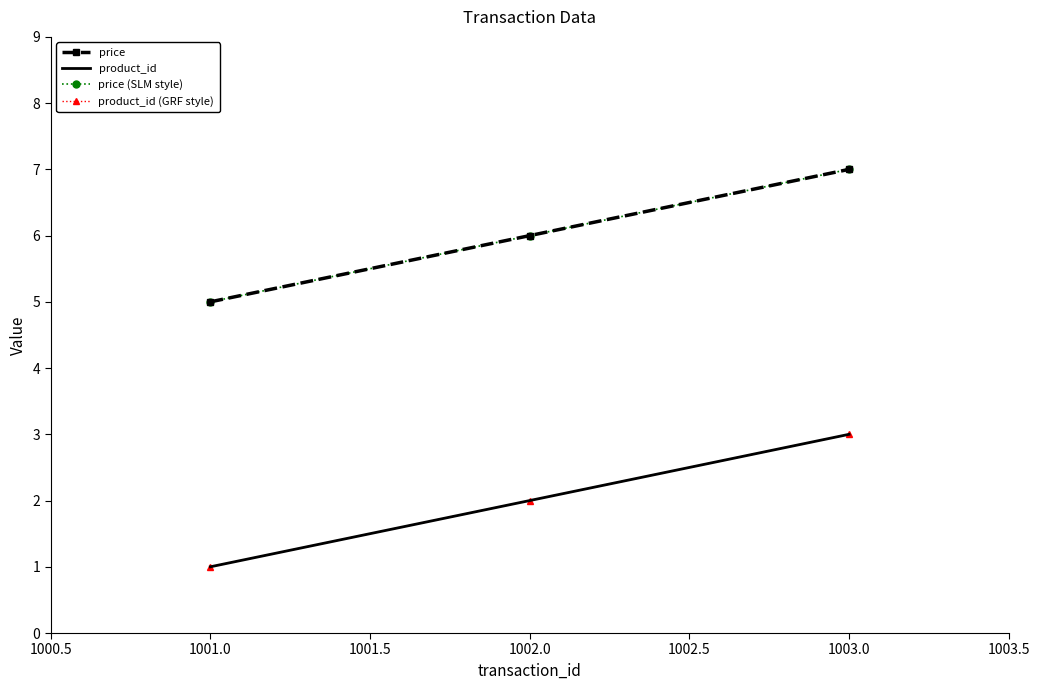

What is the minimum value shown in the chart?

1